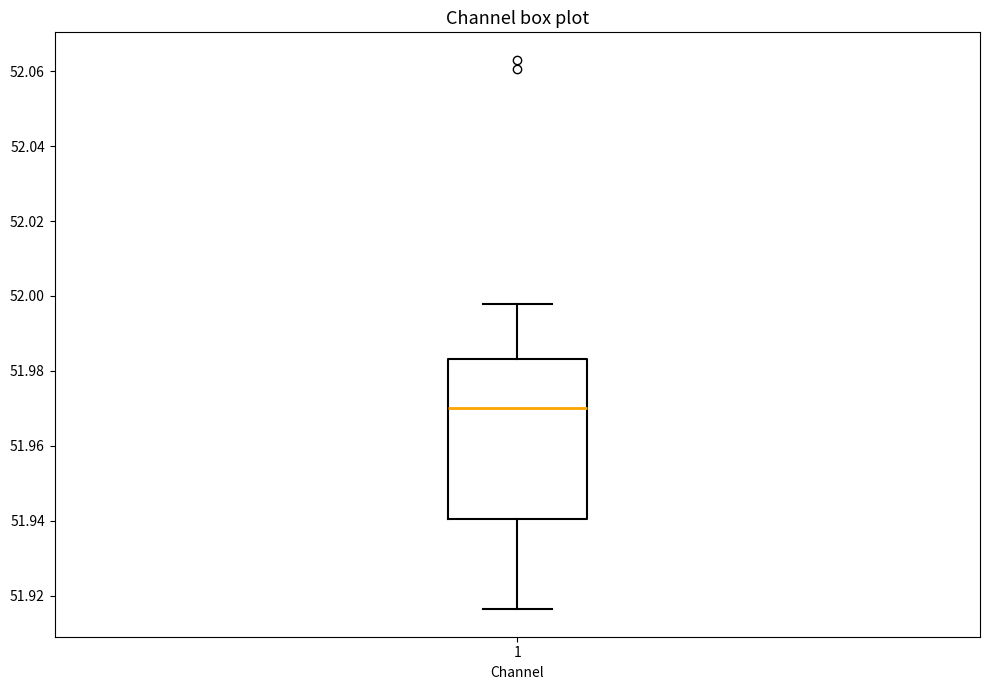

Read this box plot against the y-axis: the position of the median line, the range covered by the box, and the ends of both whiskers. The values are not printed on the chart, so give them approximately, as read against the axis.

median 51.970, box 51.940 to 51.984, whiskers 51.916 to 51.998